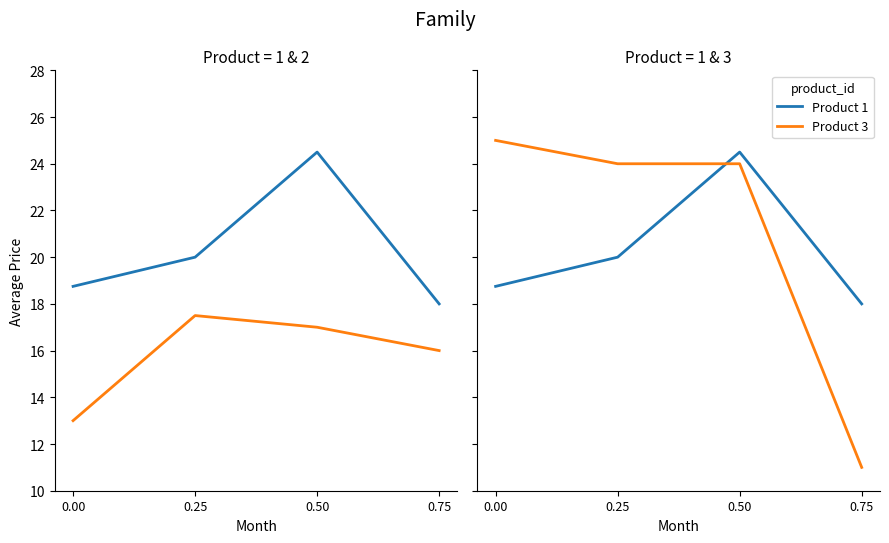

Which label corresponds to the smallest value in the chart?

0.75